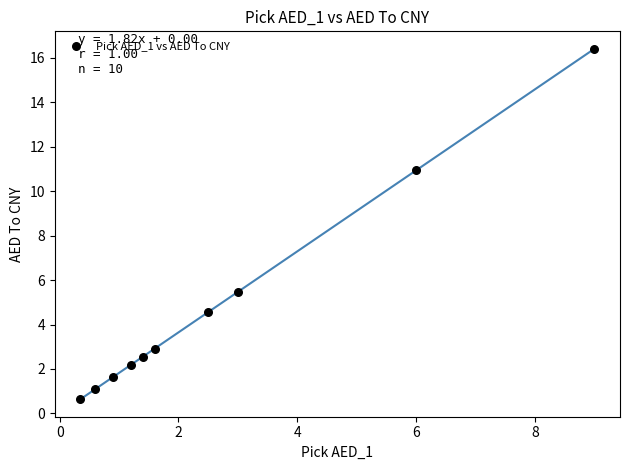

What is the range of X values (max minus min)?

8.7